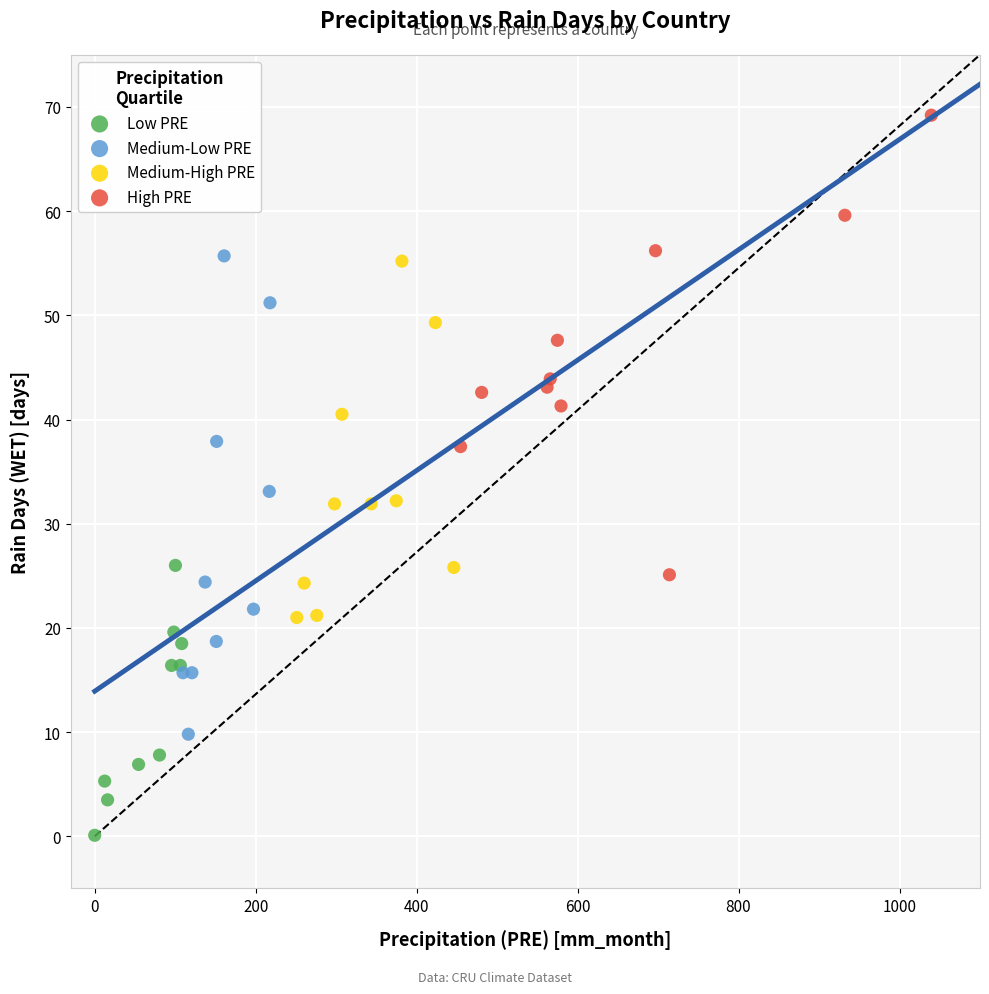

Which series has the widest spread of Y values?

Medium-Low PRE